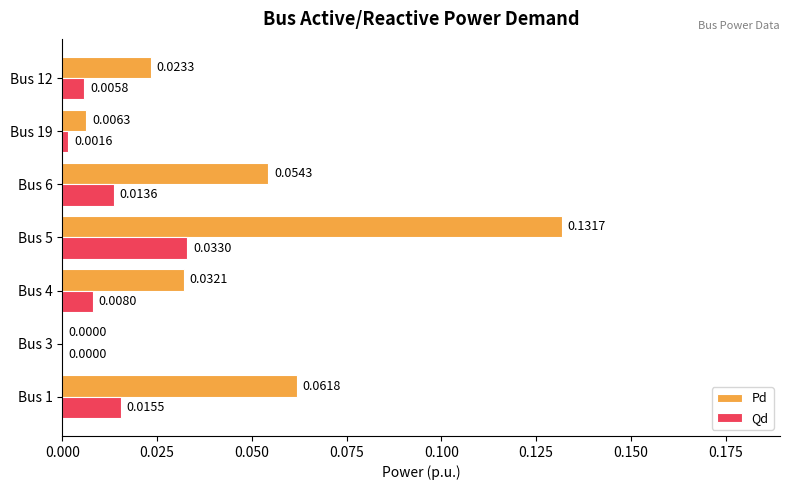

Between Bus 5 and Bus 6, which series saw the biggest shift?

Pd